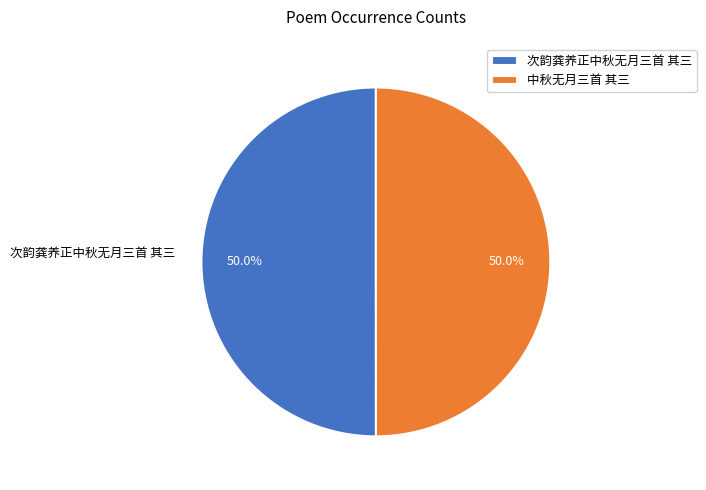

Approximately how many times larger is the value at 次韵龚养正中秋无月三首 其三 compared to 中秋无月三首 其三?

1.0